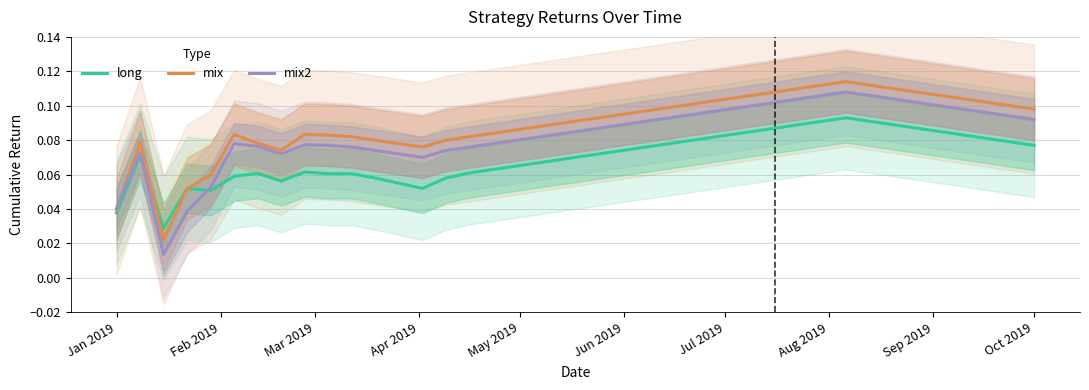

How many lines are shown in the chart?

3